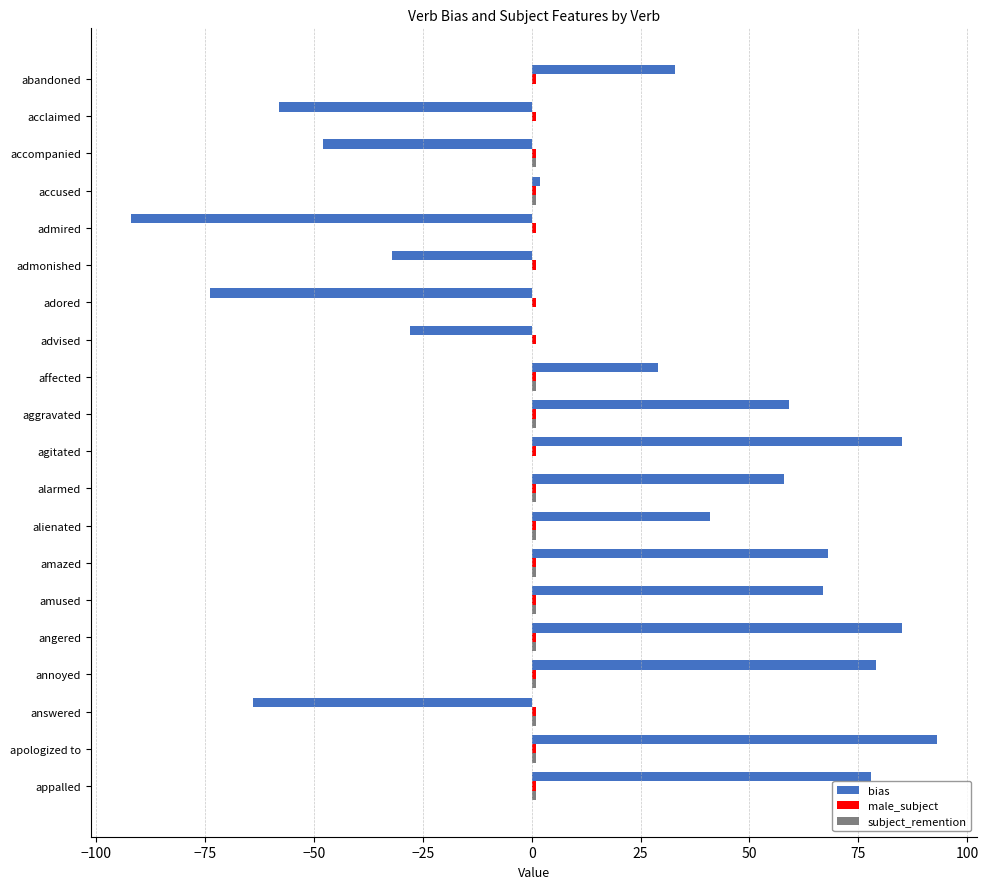

What is the sum of all bias values?

381